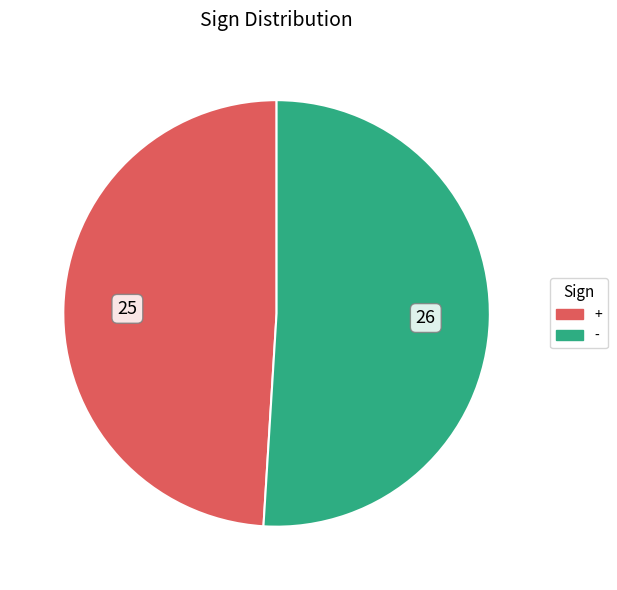

Does + represent more than half of the total?

No